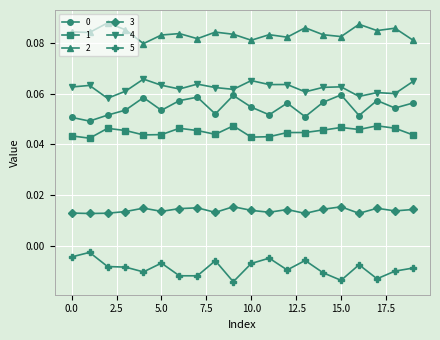

True or false: 2 and 1 intersect in this chart.

False